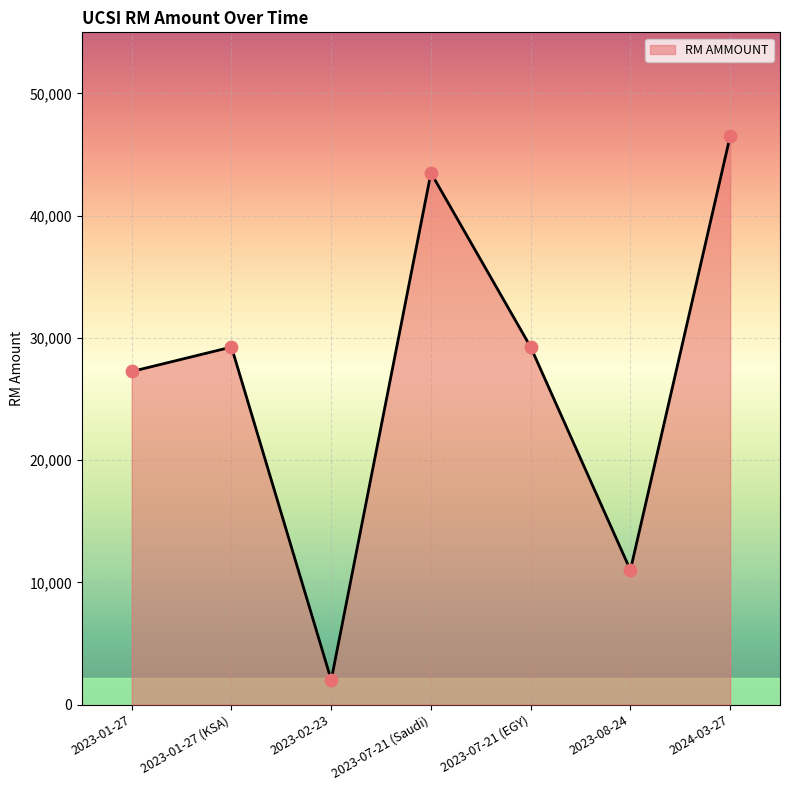

What is the change in value from 2023-07-21 (Saudi) to 2023-07-21 (EGY)?

-14250